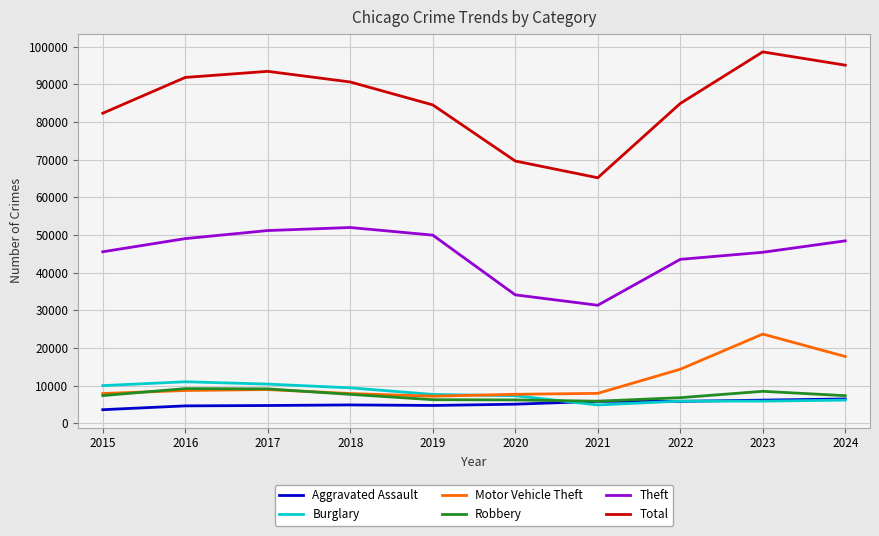

What is the total value across all series at 2015?

156809